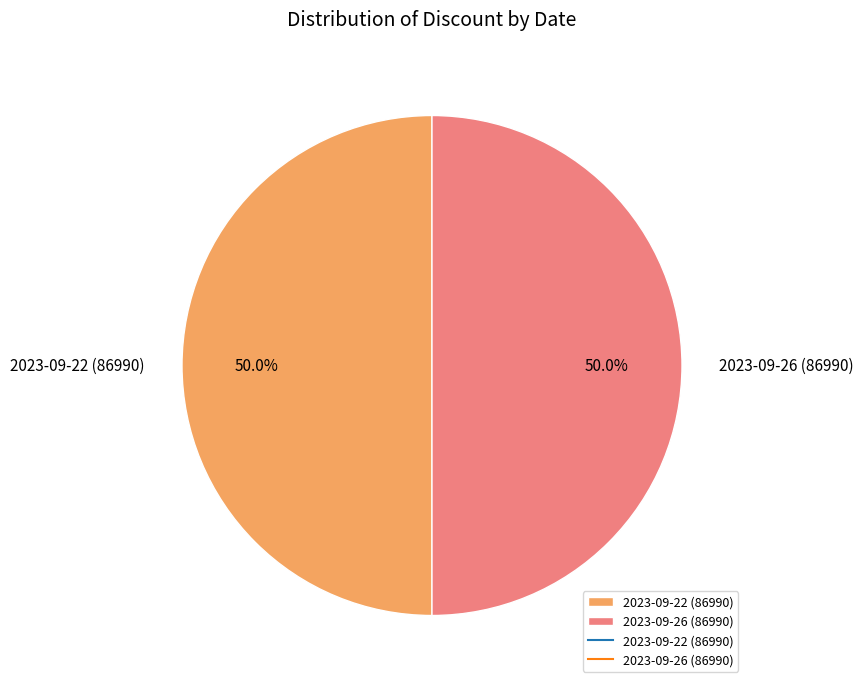

Approximately how many times larger is the value at 2023-09-22 (86990) compared to 2023-09-26 (86990)?

1.0